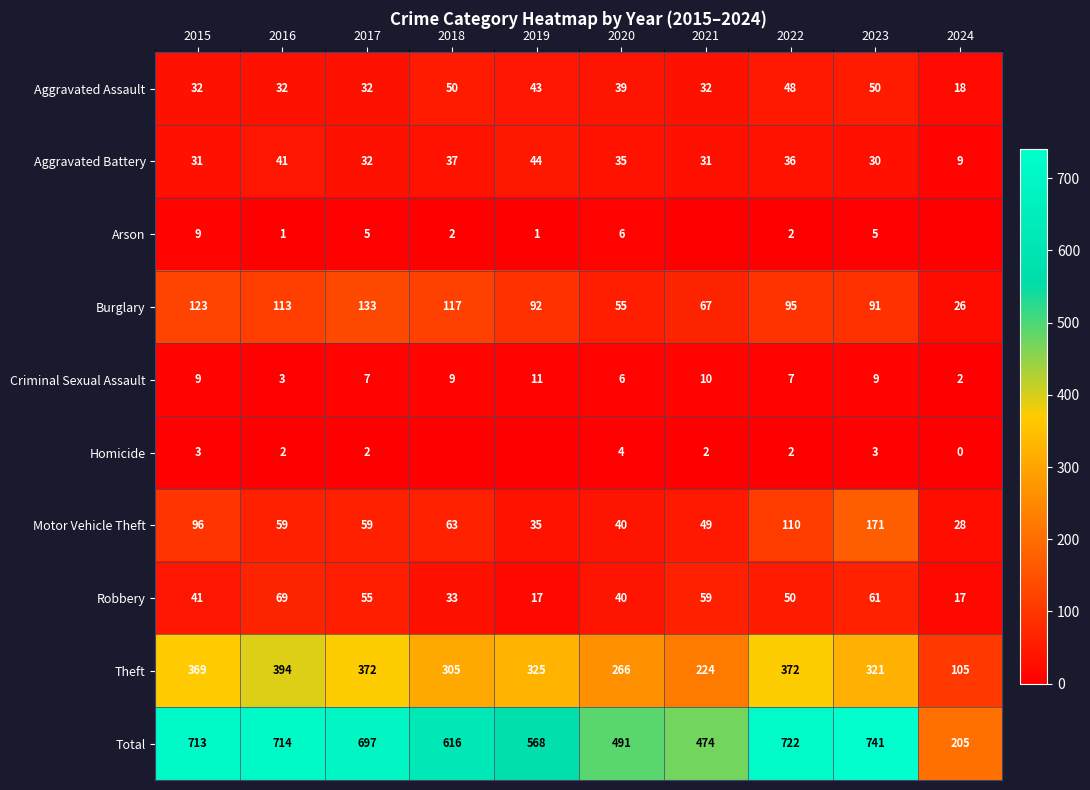

What is the total value across all series at 2022?

1444